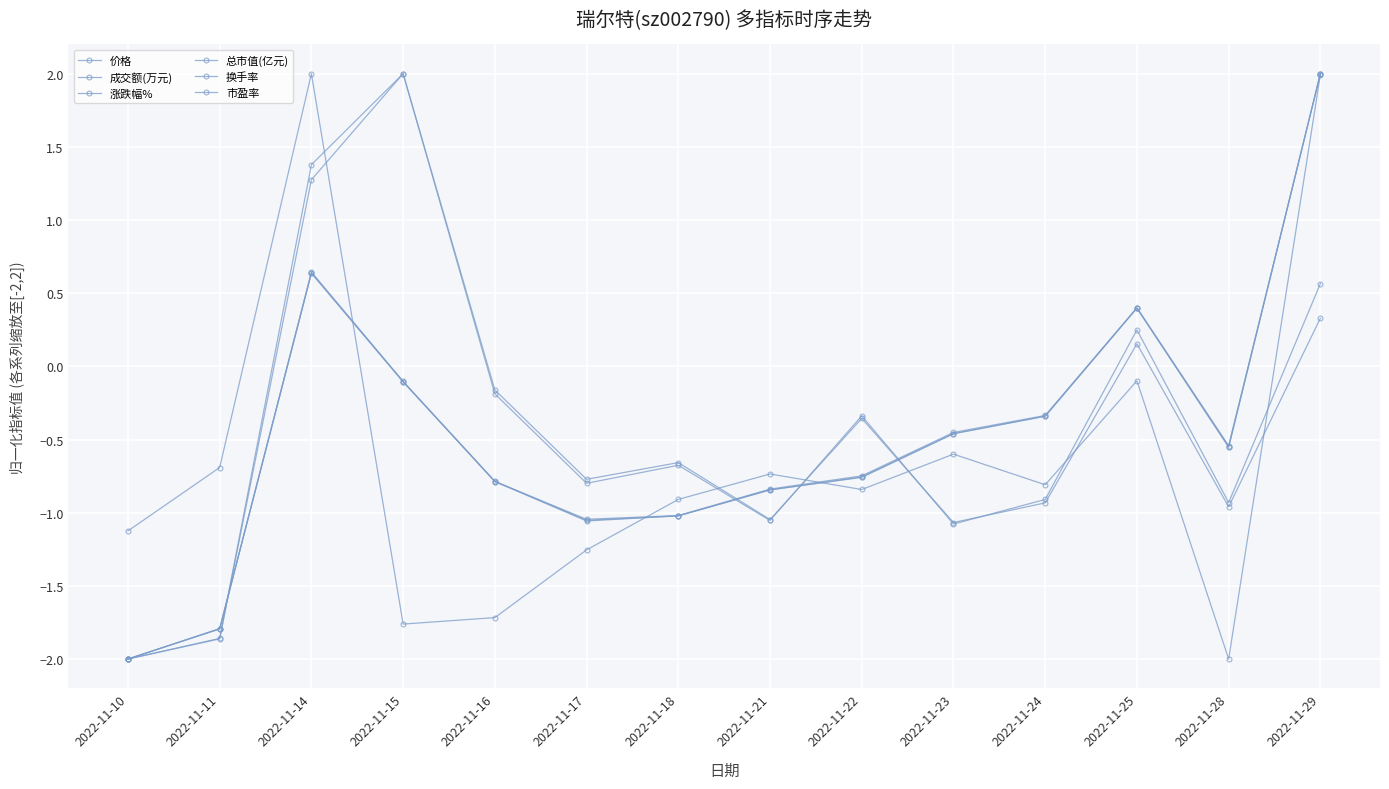

Does the chart have visible grid lines?

Yes